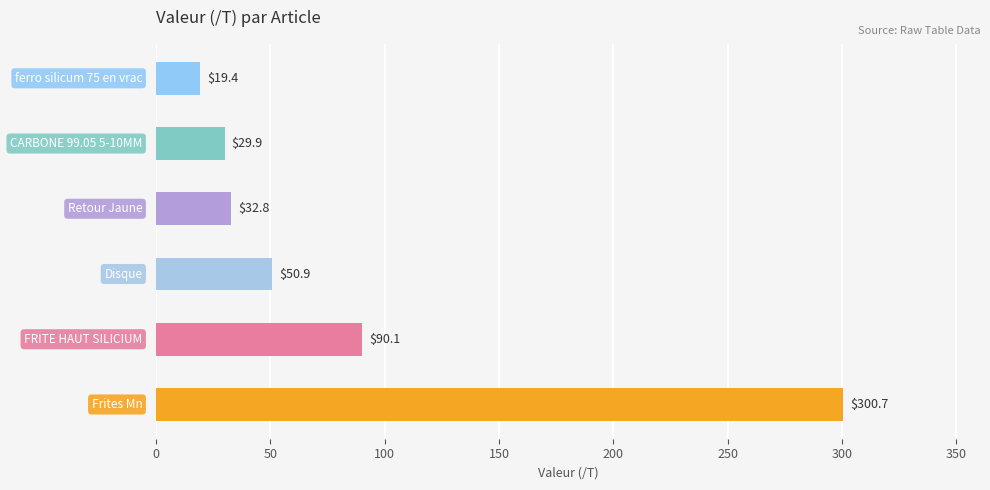

What is the maximum value shown in the chart?

300.7